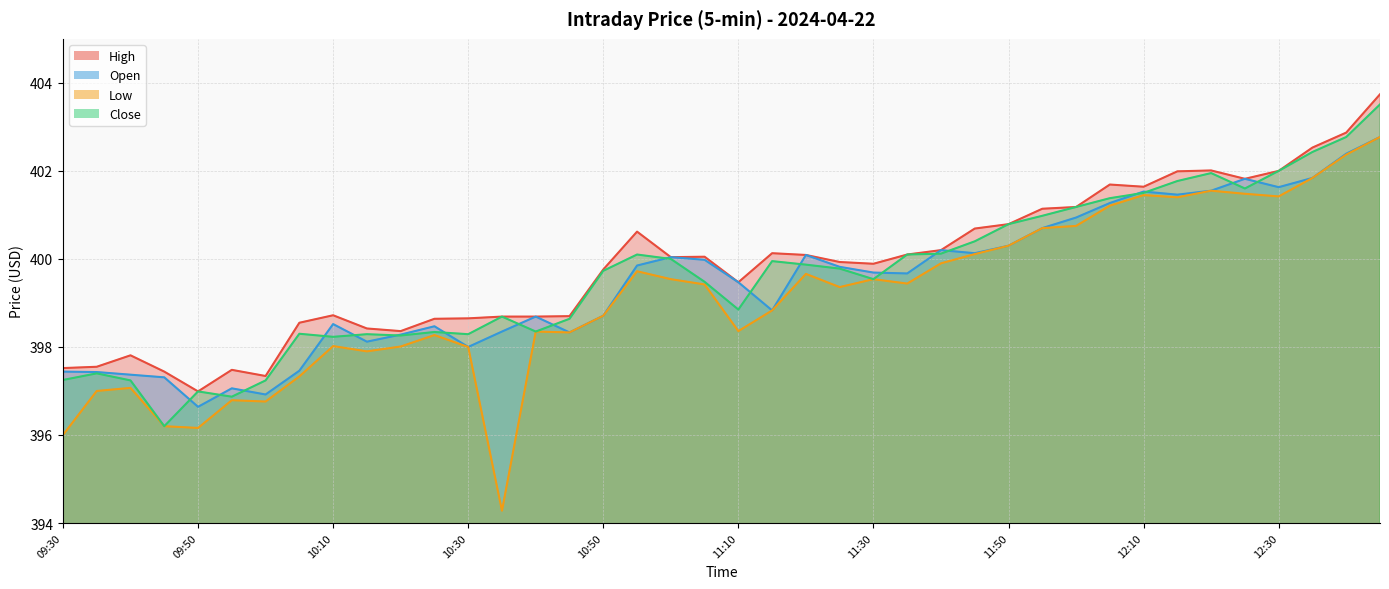

Which series changed the most between 10:10 and 12:15?

Close